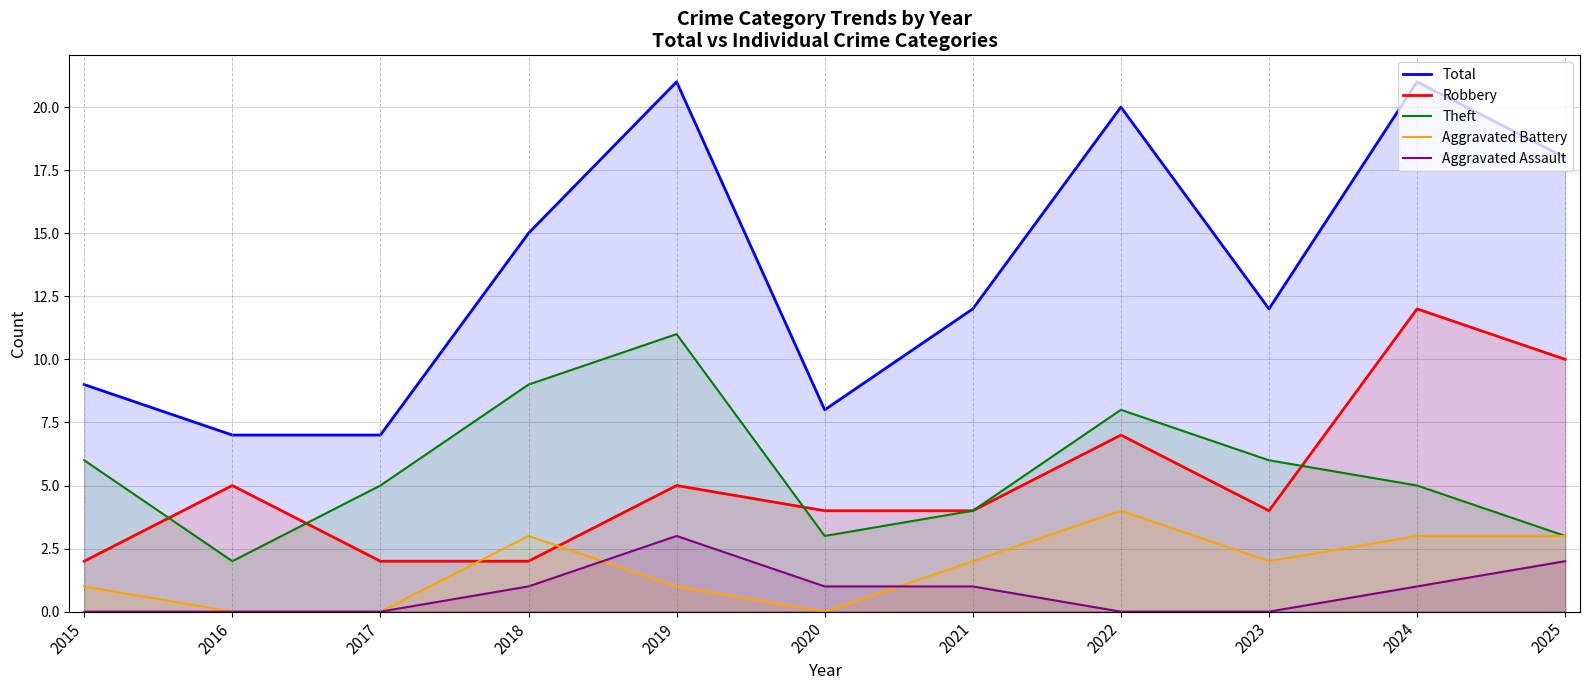

True or false: Theft has more than 2 interior local peaks.

False